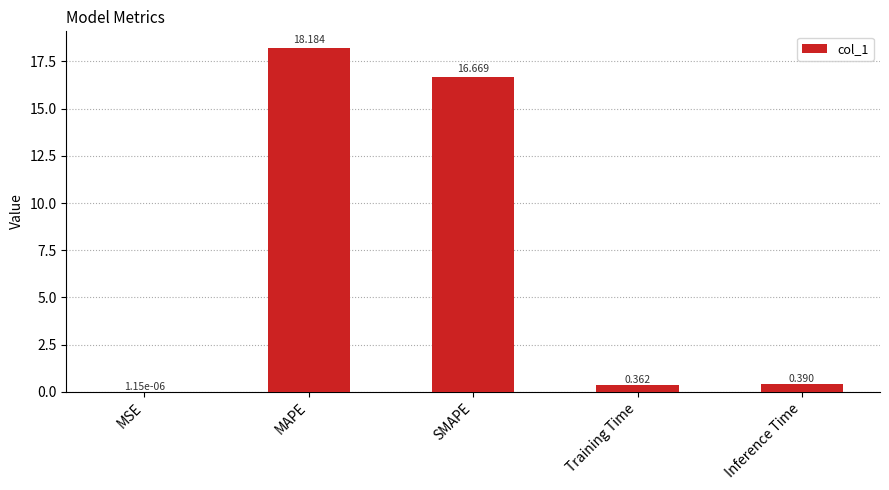

What is the sum of all values?

35.6